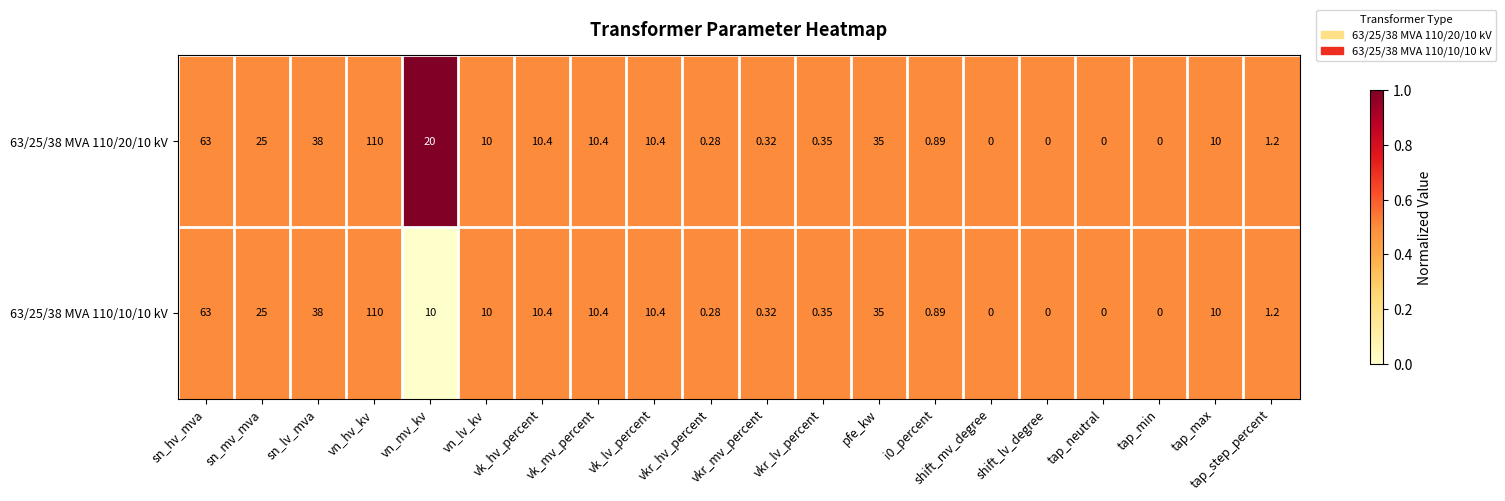

Where does the 63/25/38 MVA 110/10/10 kV series first go above 10?

sn_hv_mva